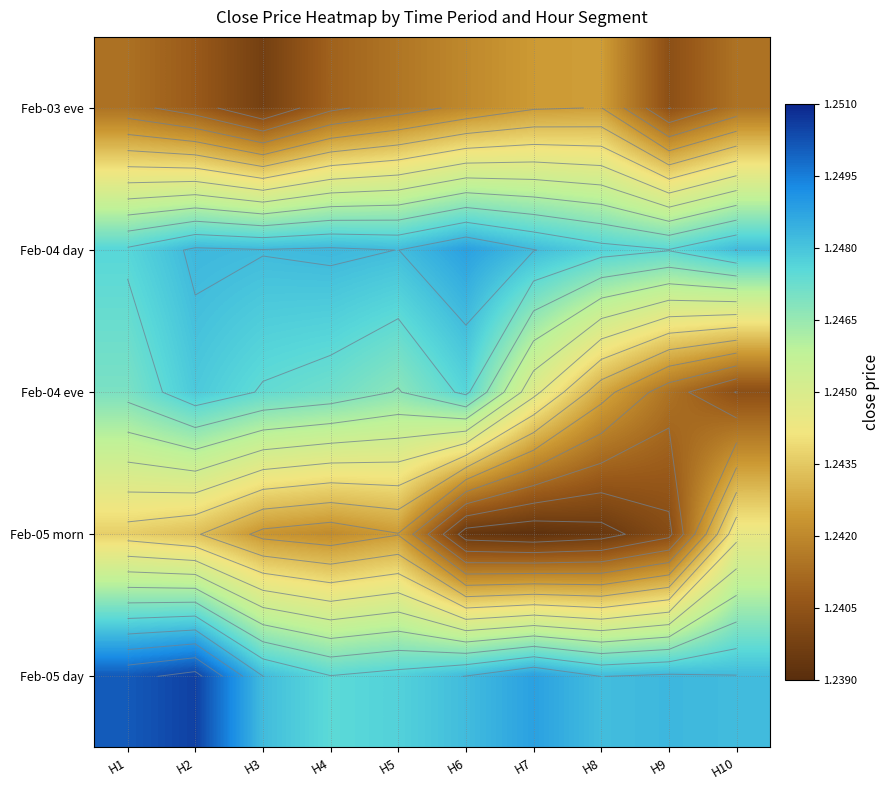

What is the approximate value of Feb-05 day at H10?

1.2